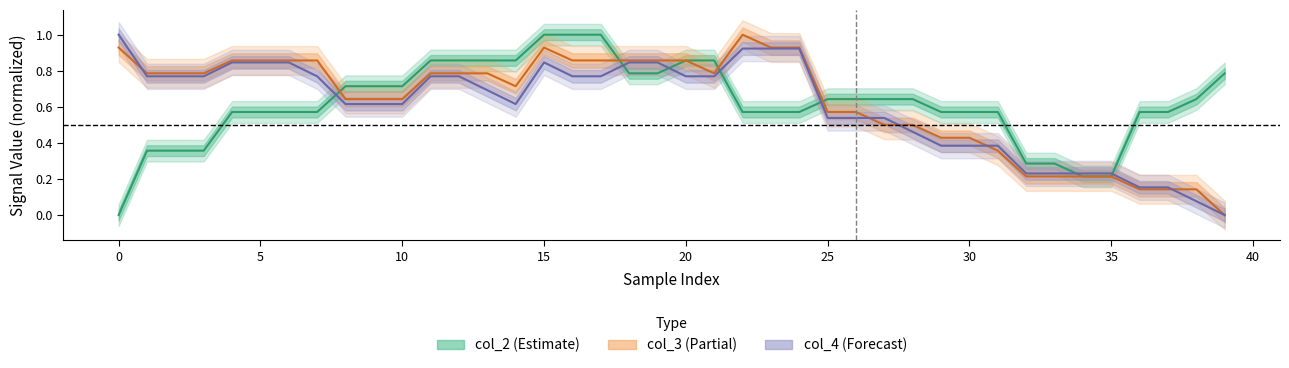

What is the spread (max minus min) of values at 10?

0.1